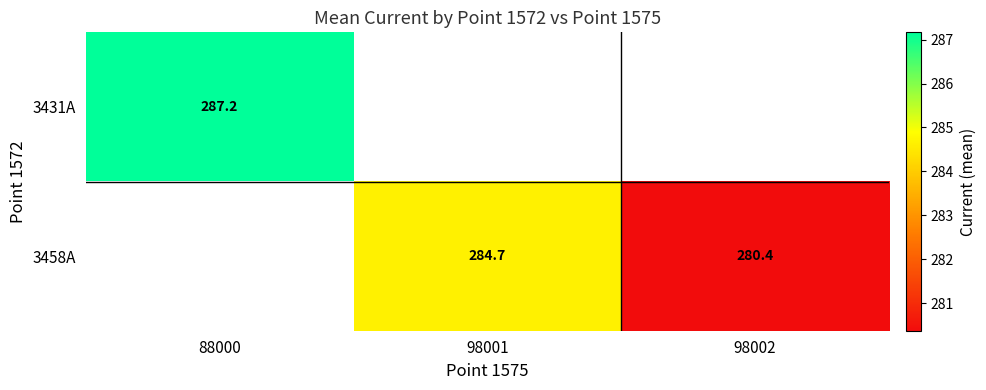

Between 98001 and 88000, which is larger?

88000